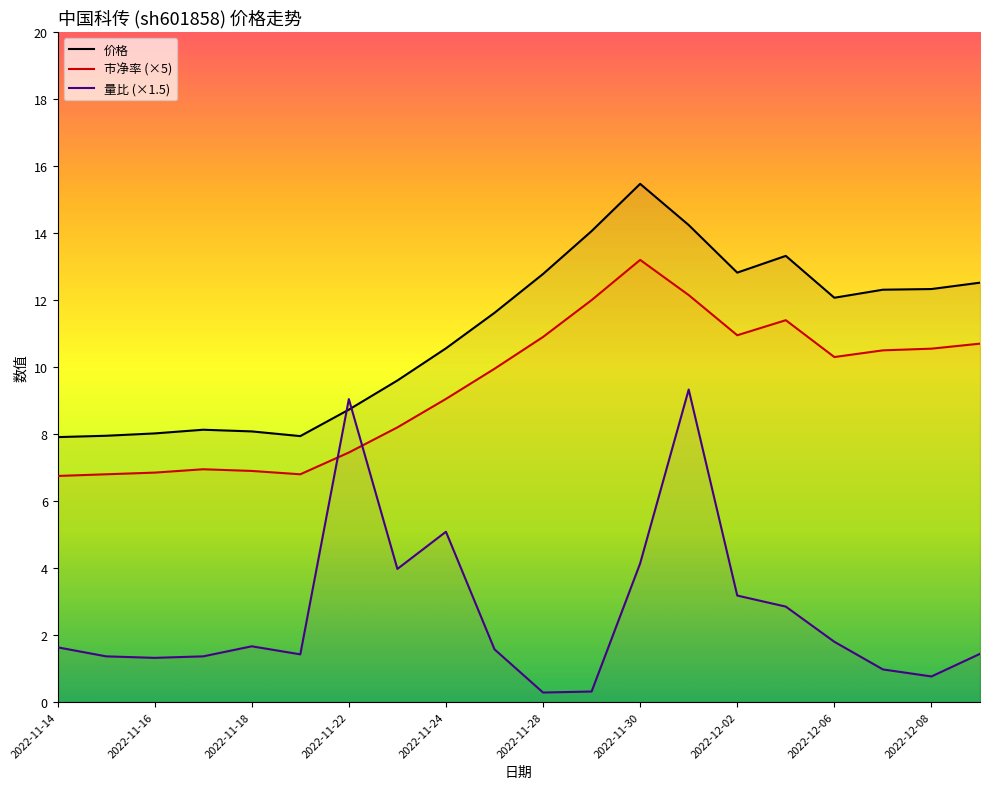

List the series in order of their peak value, highest first.

价格, 市净率 (×5), 量比 (×1.5)